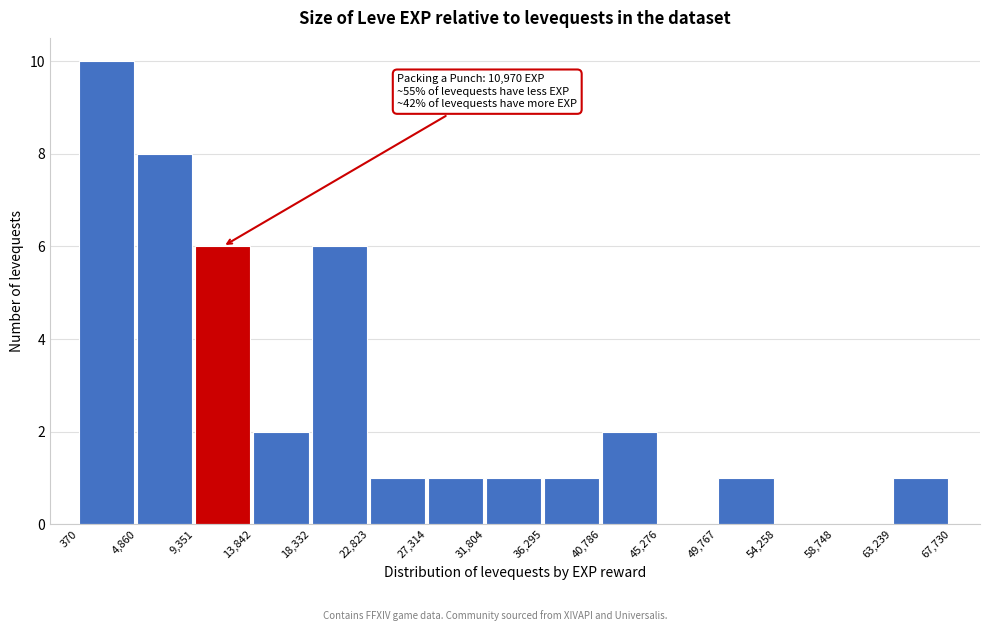

Which range on the x-axis has the tallest bar?

370 to 4,860